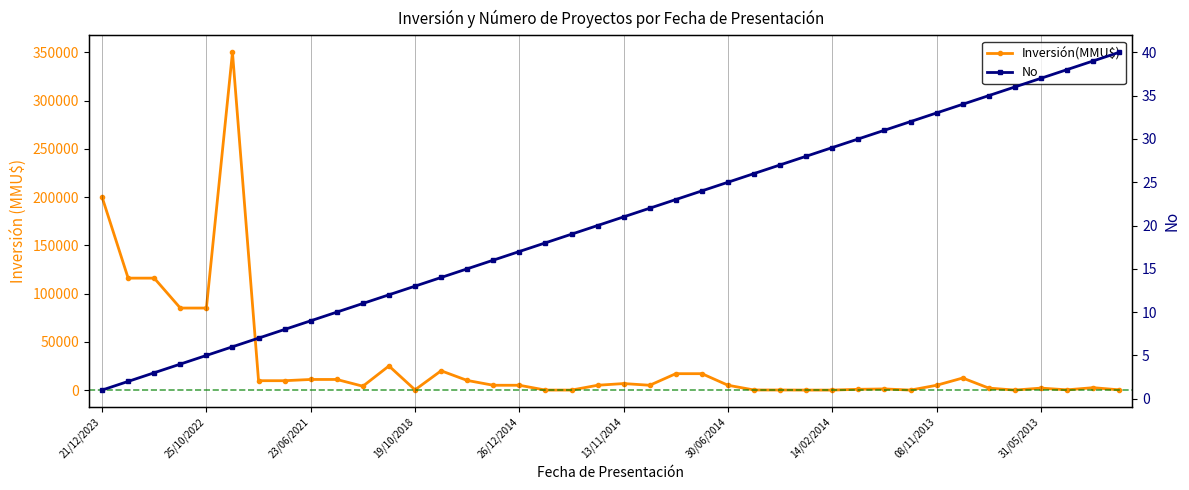

At which category does Inversión(MMU$) reach its first local valley?

10